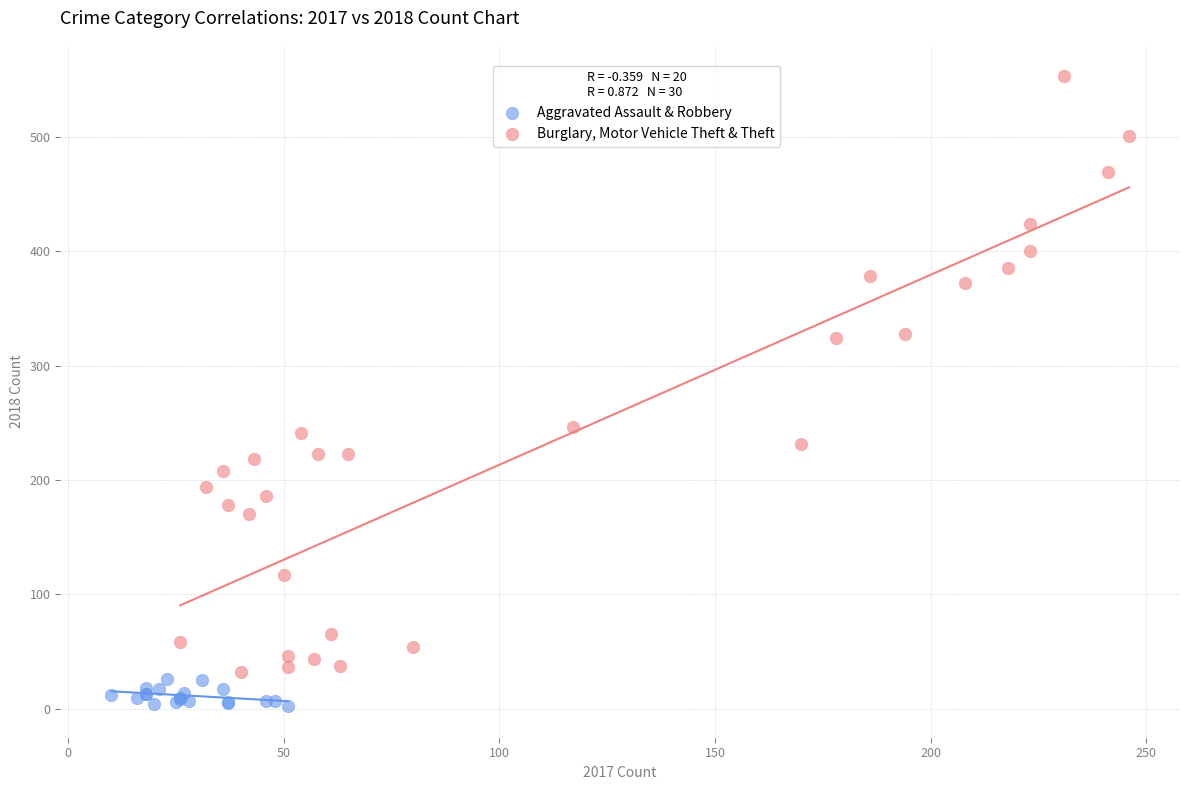

What are all the series names shown in the legend?

Aggravated Assault & Robbery, Burglary, Motor Vehicle Theft & Theft